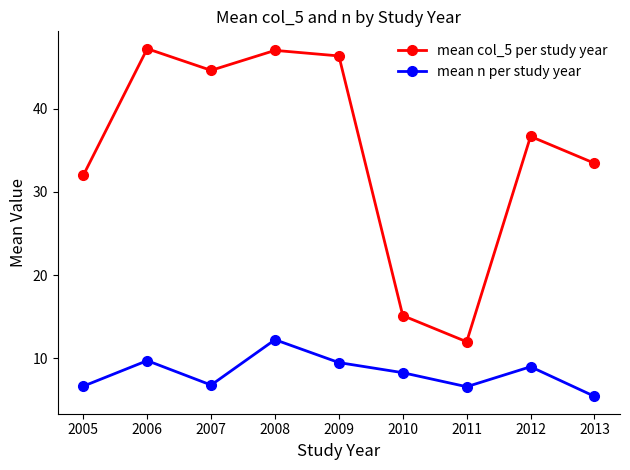

What is the sum of all mean n per study year values?

74.3